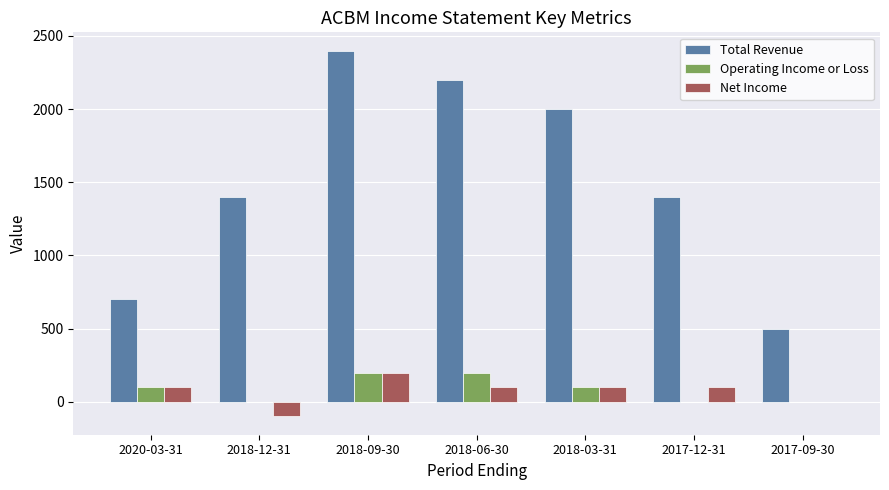

What value does the Net Income series have at 2018-03-31, to the nearest 5?

100